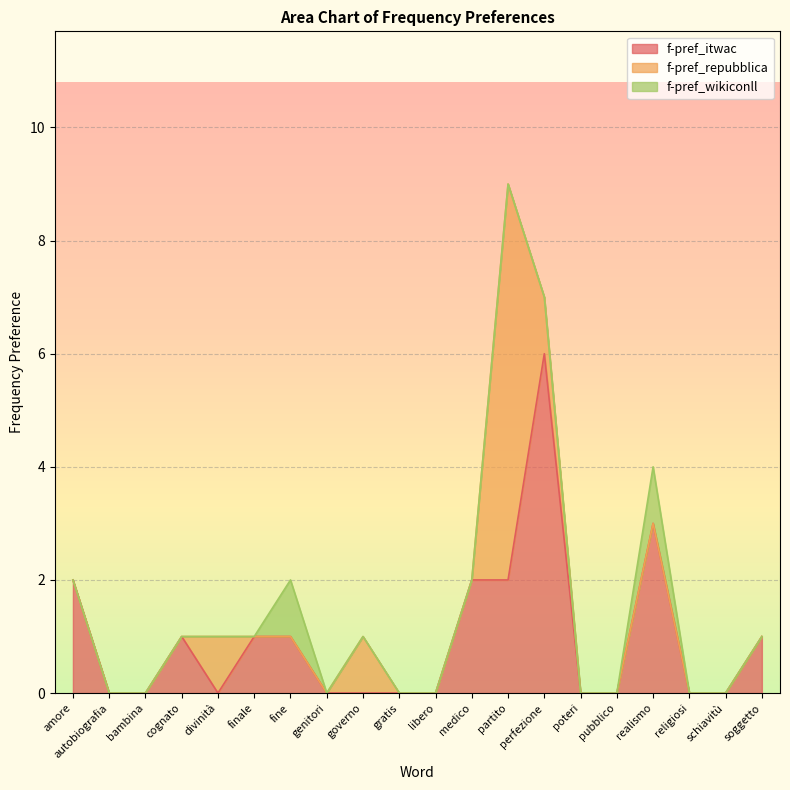

The f-pref_wikiconll series shows -1 at divinità. True or false?

False